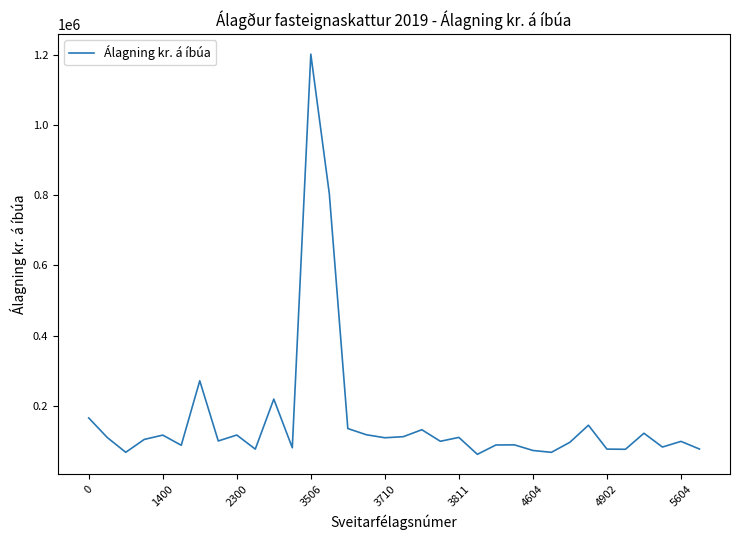

What is the smallest value displayed?

60779.1